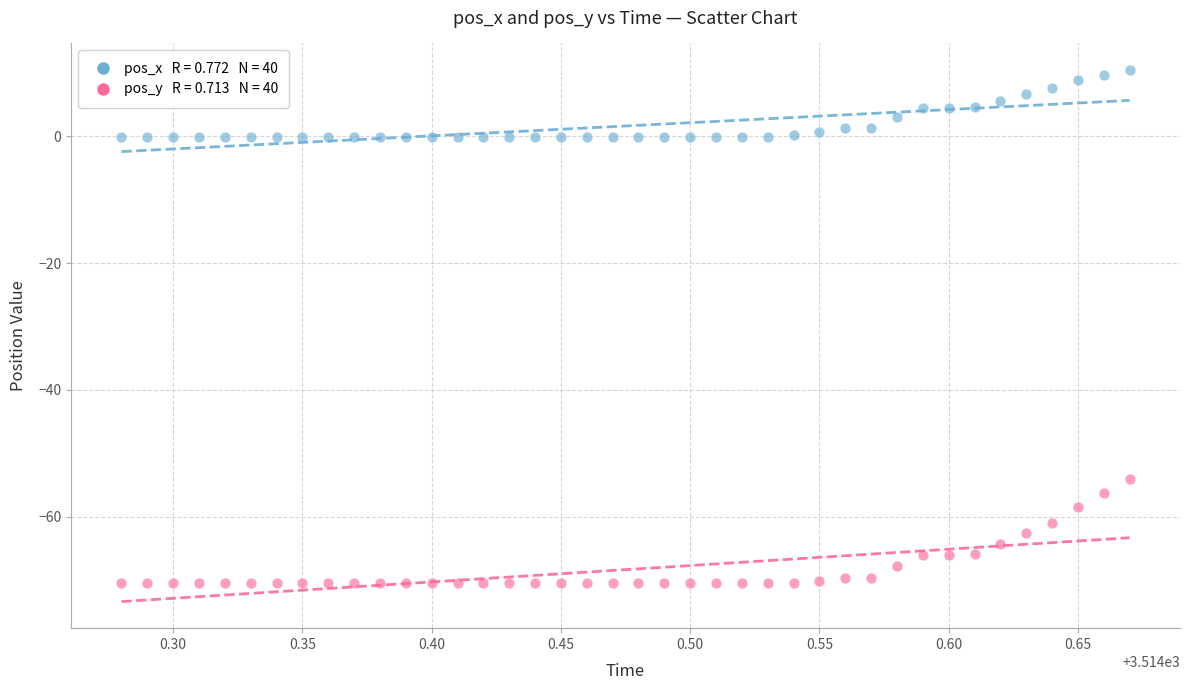

Across all data points, what is the range of X values (max minus min)?

0.4